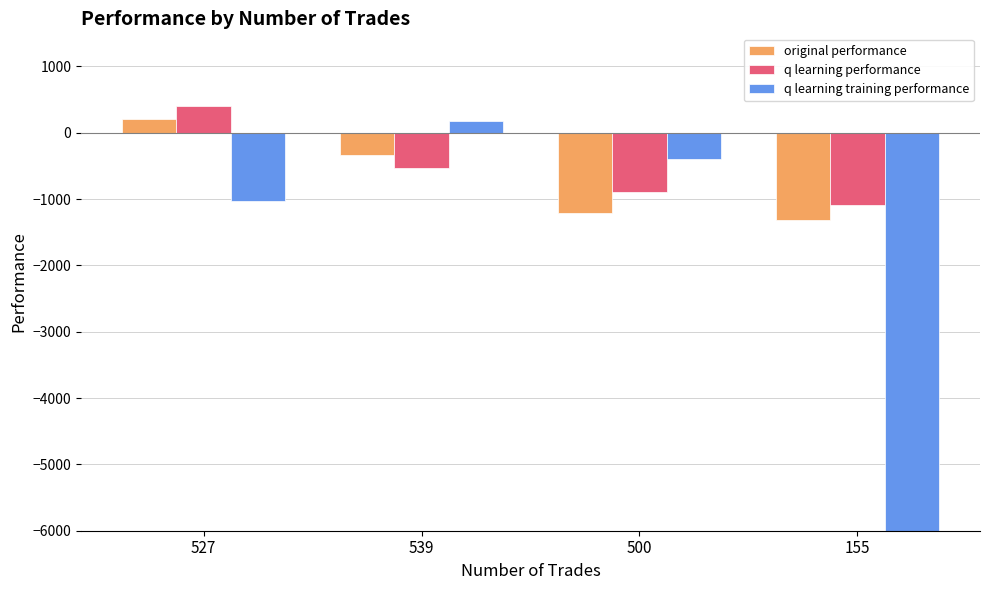

What is the sum of the q learning training performance values at 500 and 539?

-217.2